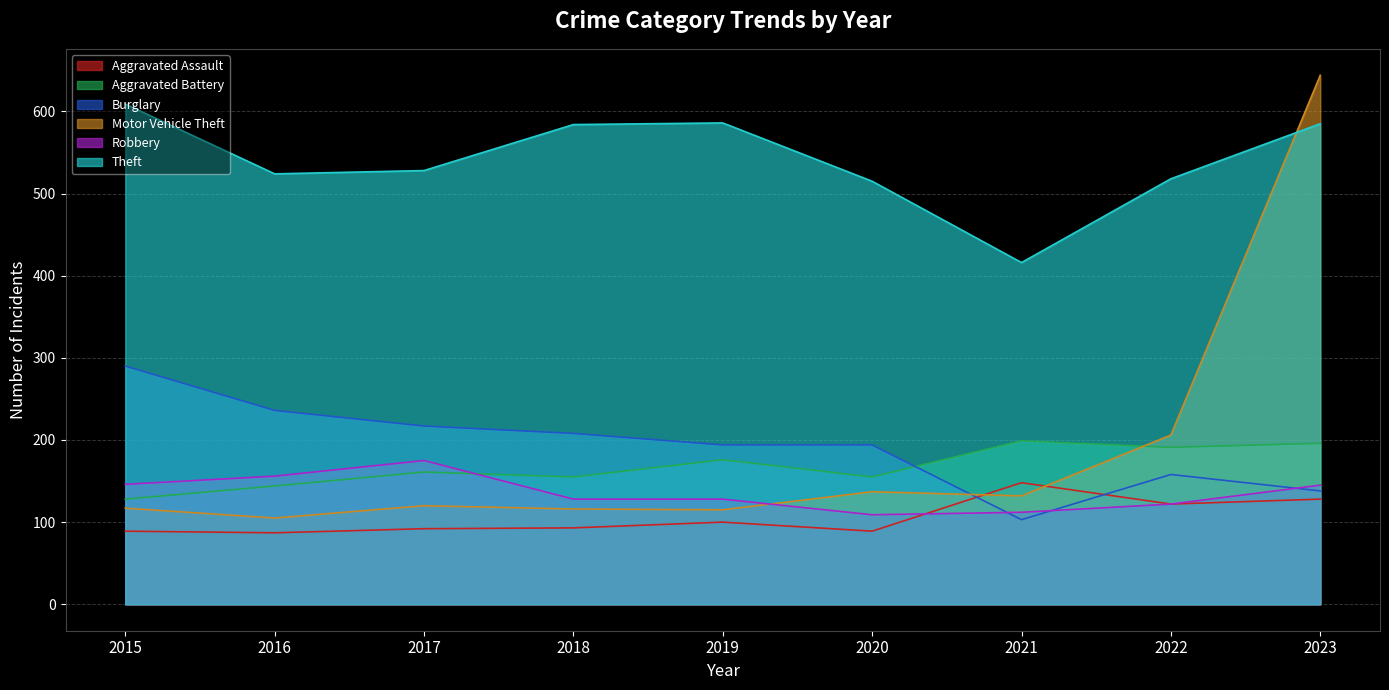

True or false: Theft and Aggravated Assault cross at least once.

False